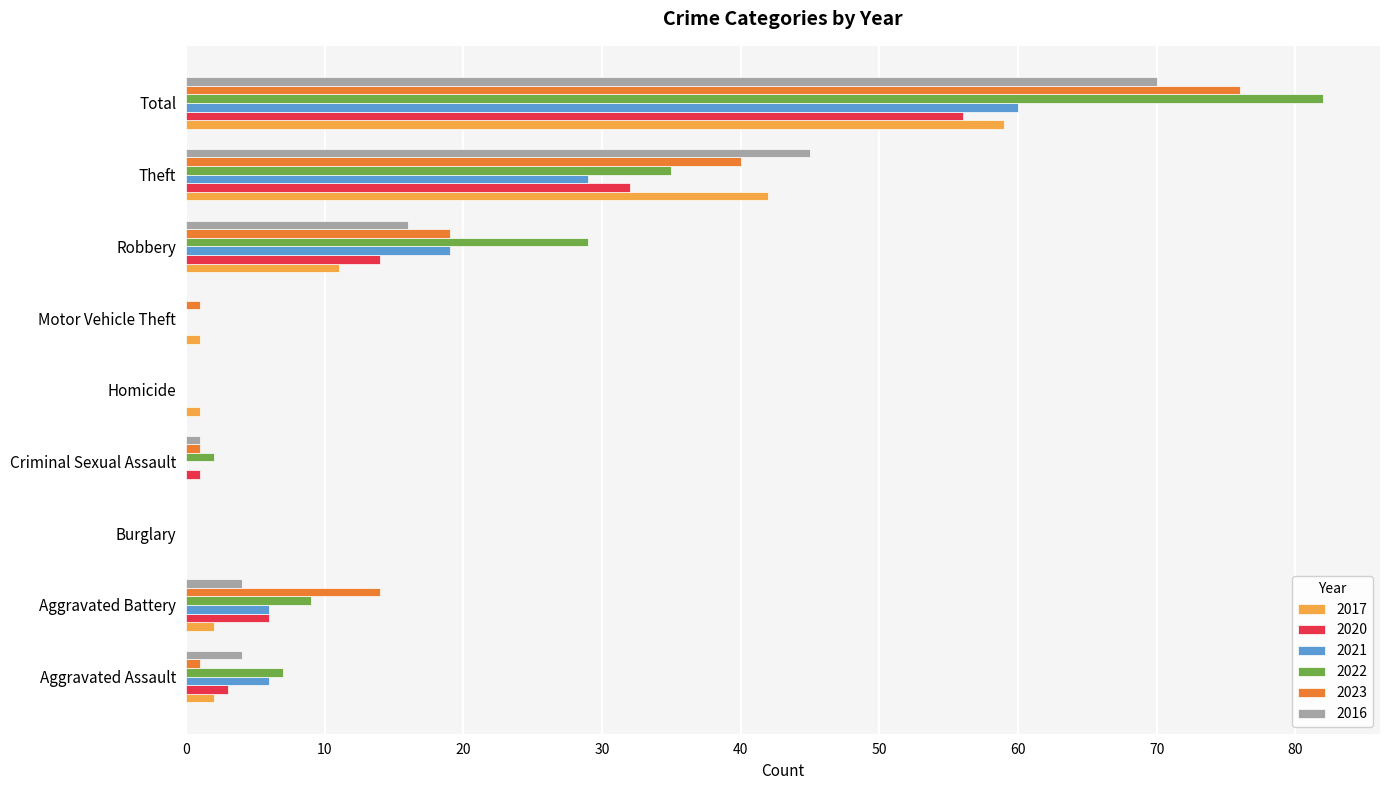

Which series has the widest spread of values?

2022